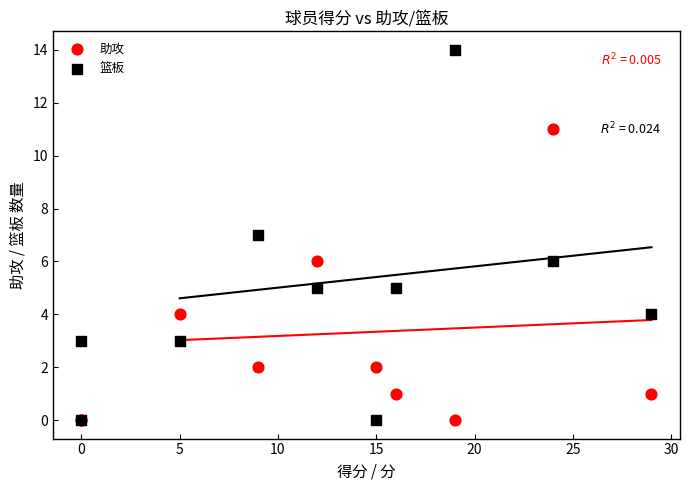

Which series has the widest spread of Y values?

篮板